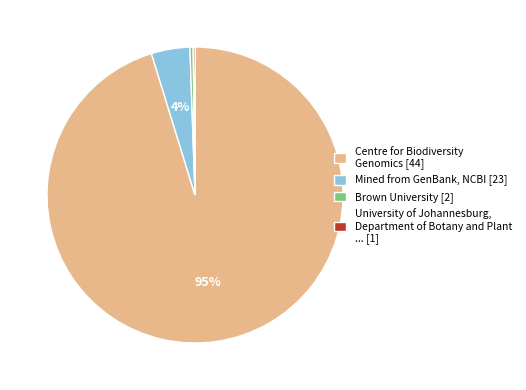

What is the largest slice in the pie chart?

Centre for Biodiversity Genomics [44]